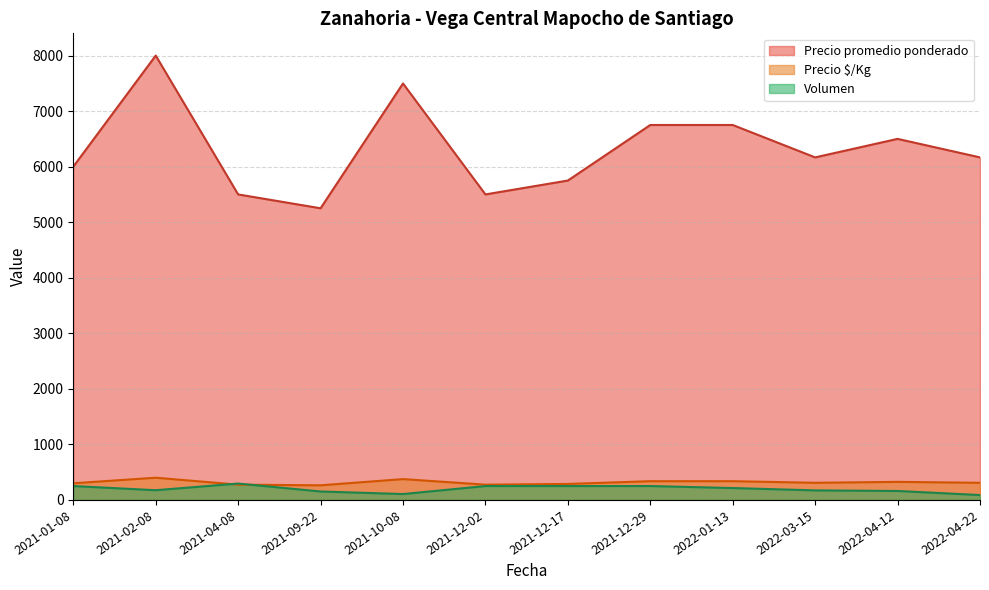

Which series has the largest range (max minus min)?

Precio promedio ponderado